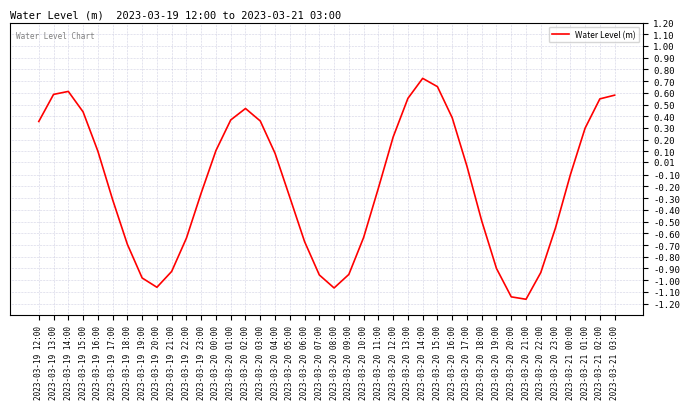

What position from the right is 2023-03-19 21:00?

31